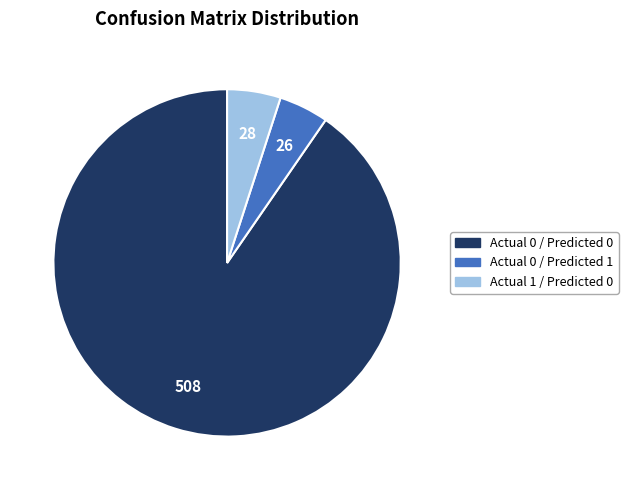

What is the largest slice in the pie chart?

Actual 0 / Predicted 0